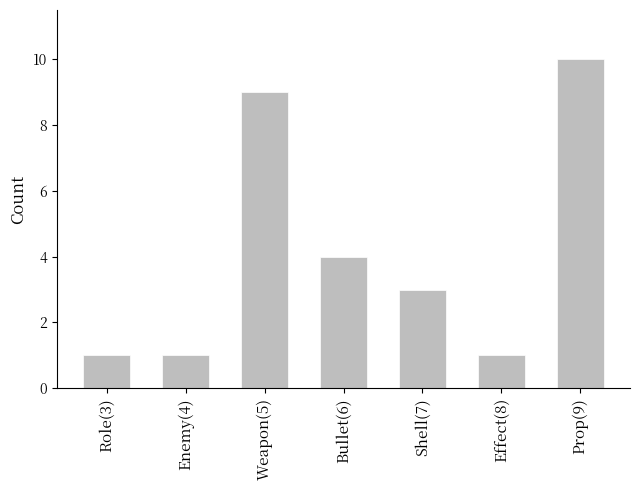

What is the difference between the values at Prop(9) and Enemy(4)?

9